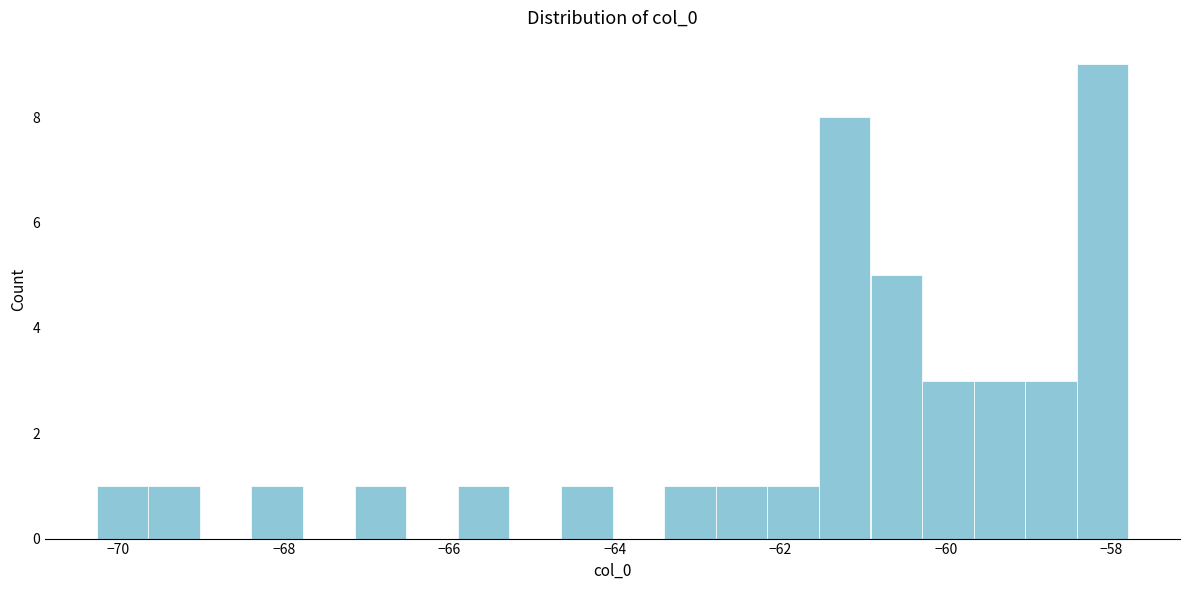

Around what value on the x-axis is the tallest bar? Give the approximate position of its centre, as read against the axis.

-58.2